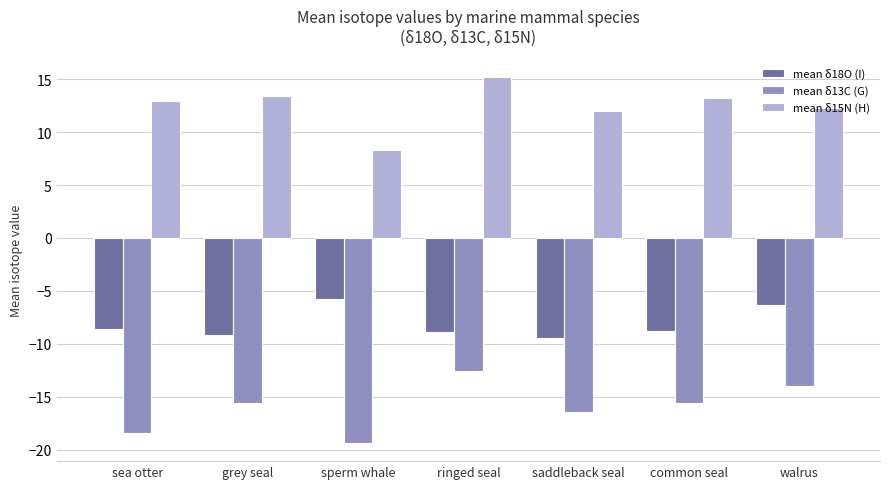

List the series in order of their overall mean, lowest first.

mean δ13C (G), mean δ18O (I), mean δ15N (H)